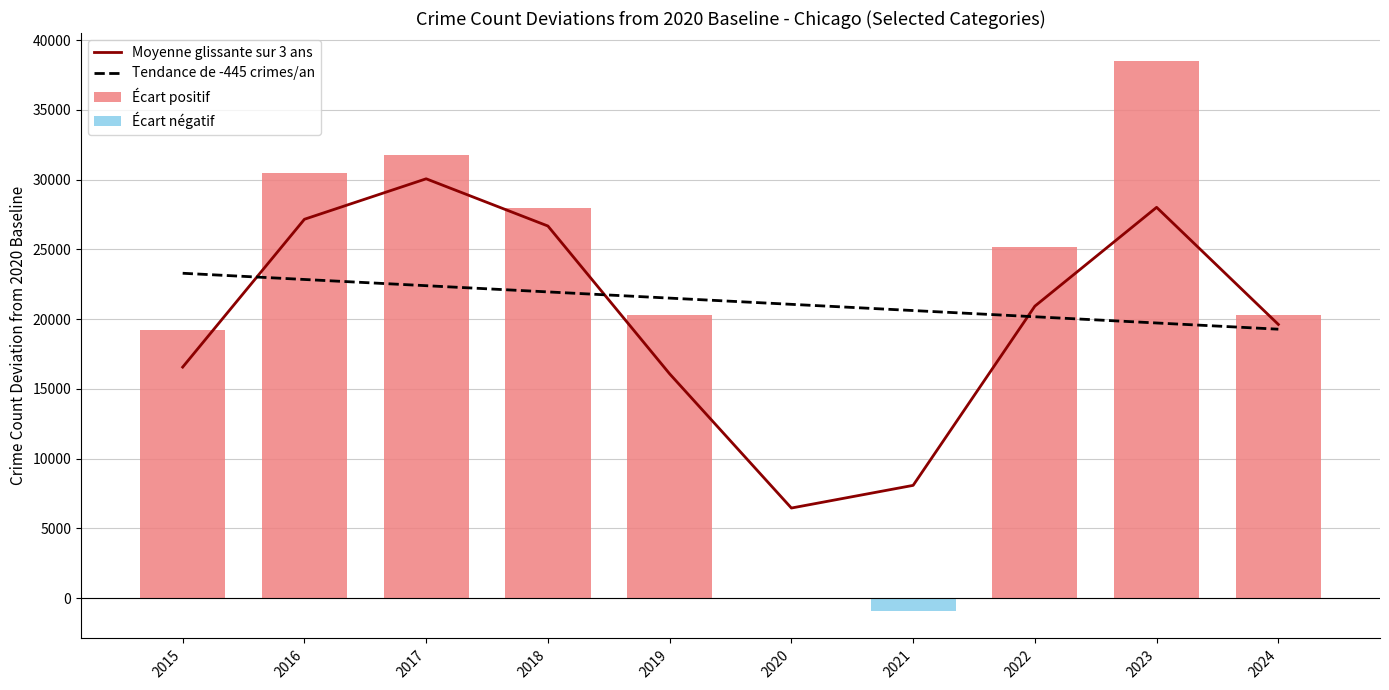

Is the value of Tendance de -445 crimes/an at 2016 greater than the value of Moyenne glissante sur 3 ans at 2024?

Yes